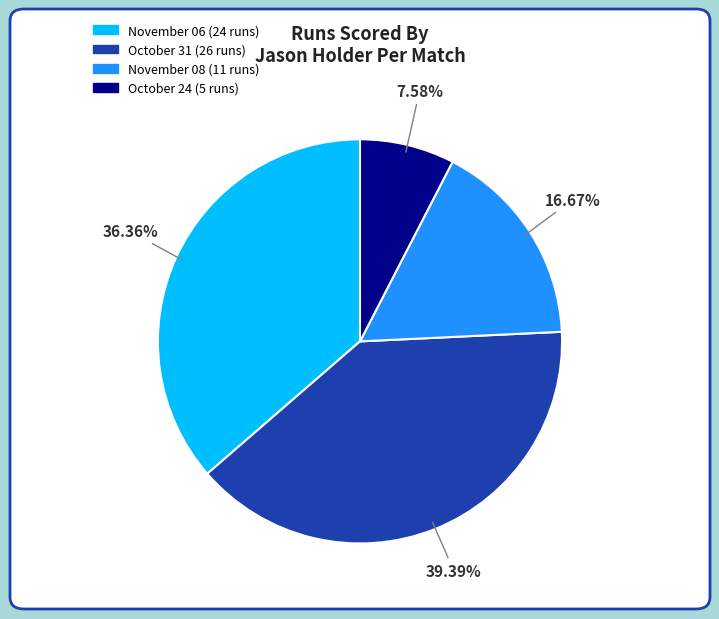

Is there any slice that represents more than half of the pie?

No